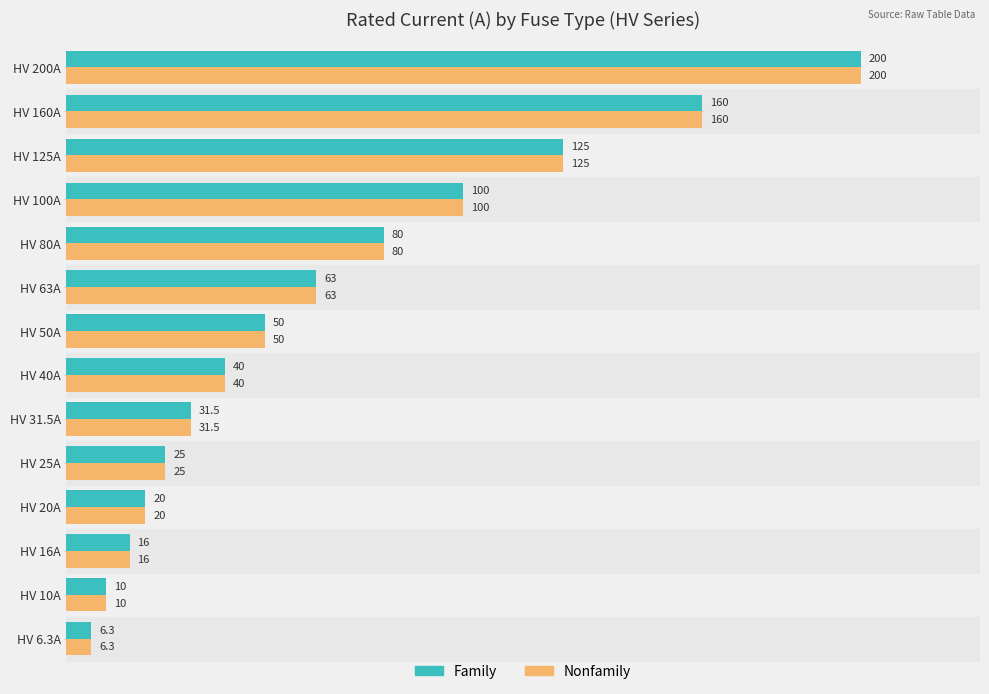

What is the total value across all series at HV 50A?

100.0